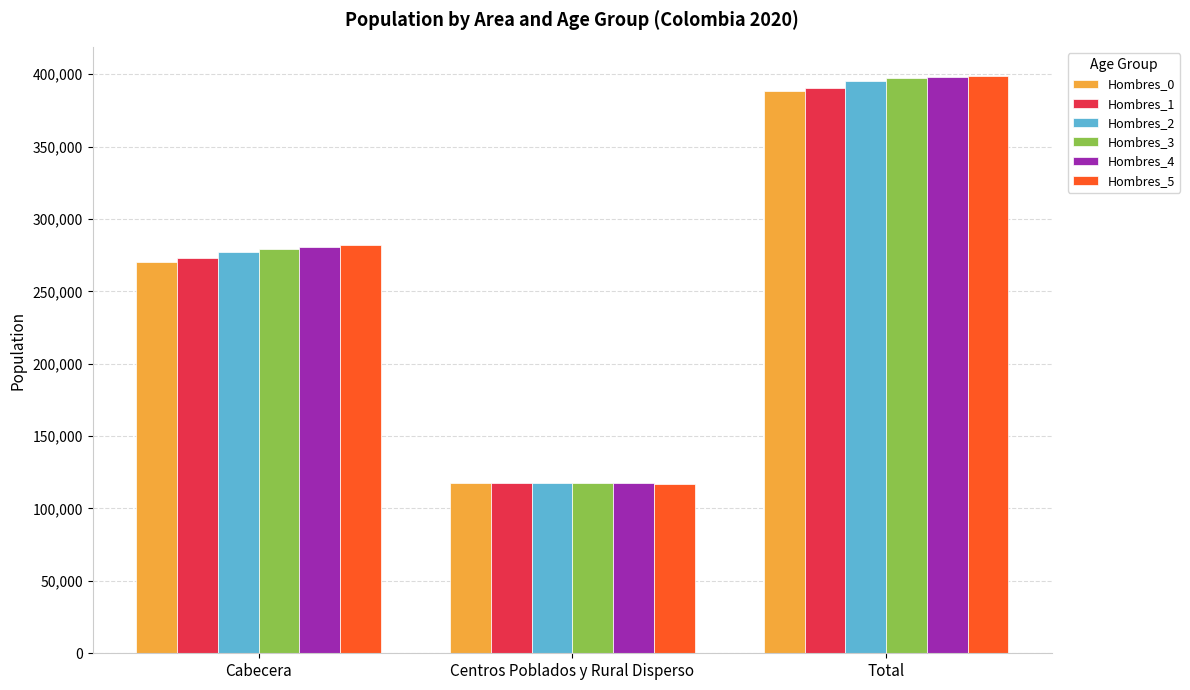

How many Hombres_4 values are between 117428 and 398230?

3